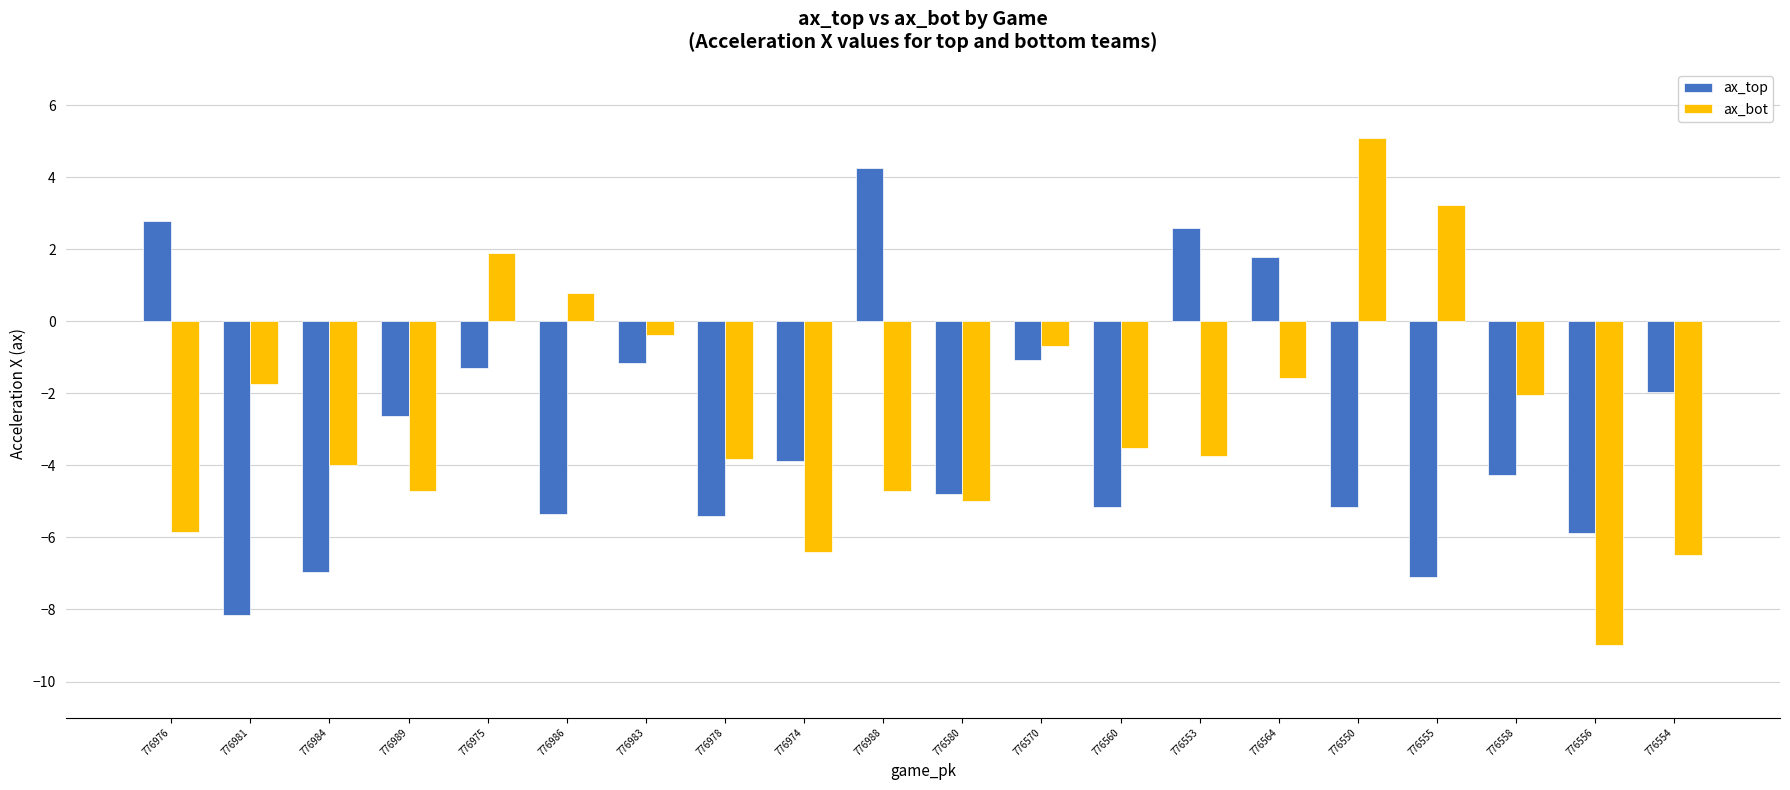

What is the label of the 14th bar from the right?

776983